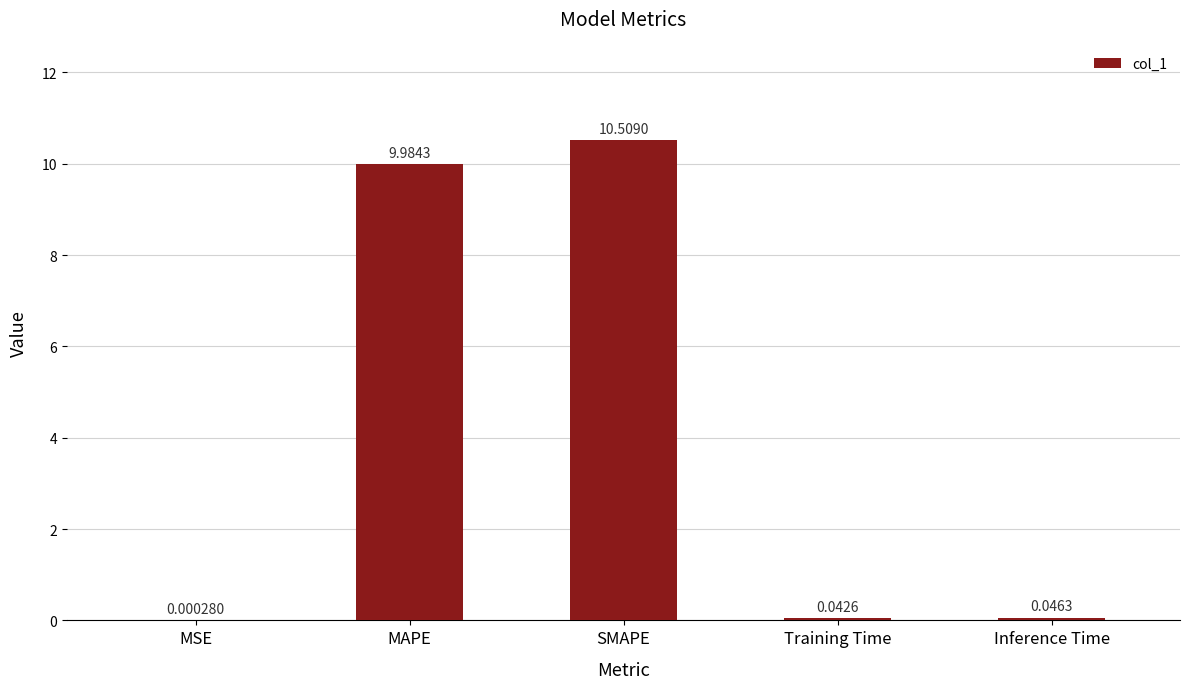

What is the sum of all values?

20.6